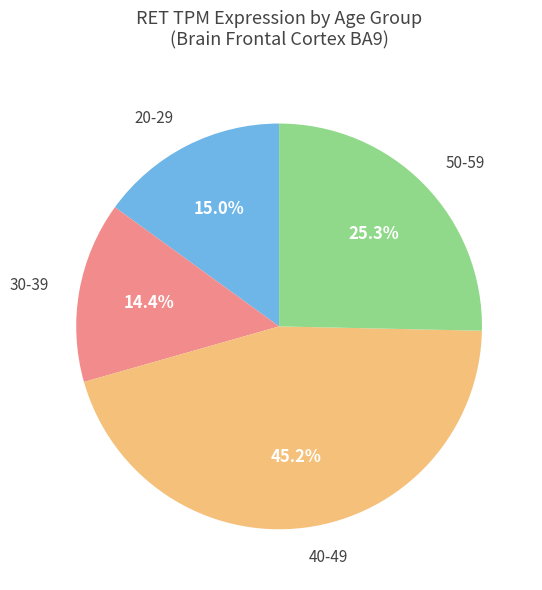

Does any single category account for the majority?

No